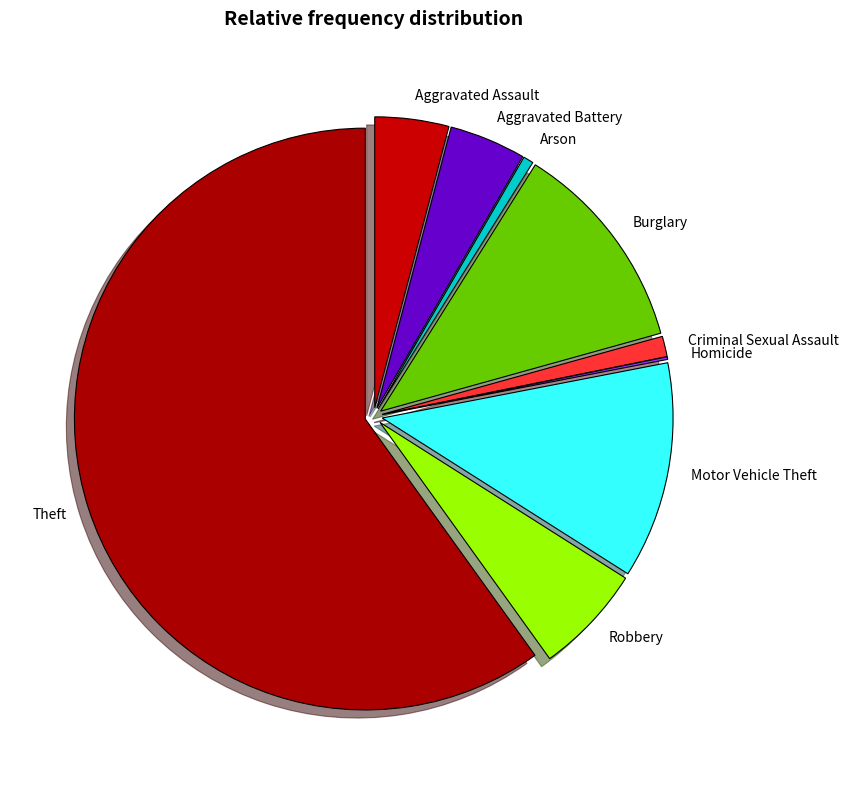

Is it true that Motor Vehicle Theft is 12% of the pie?

True